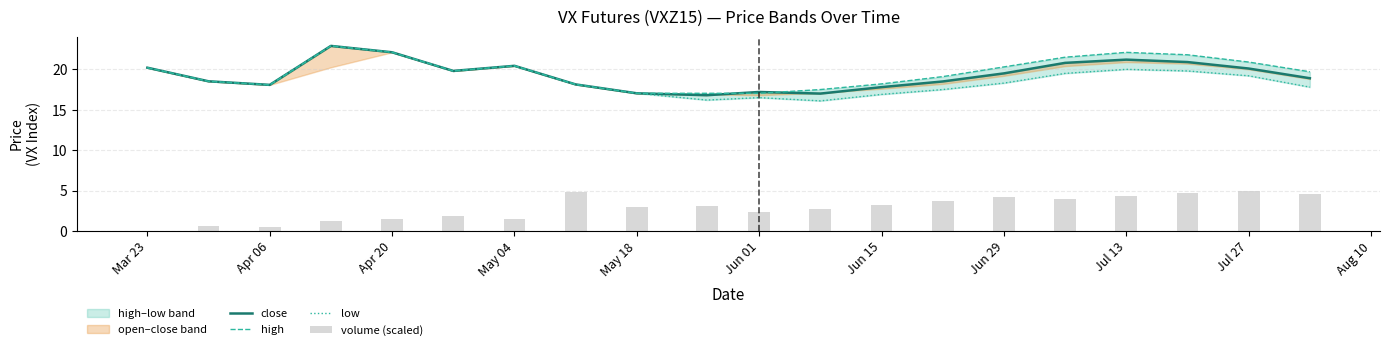

What is the maximum value for volume (scaled)?

5.0